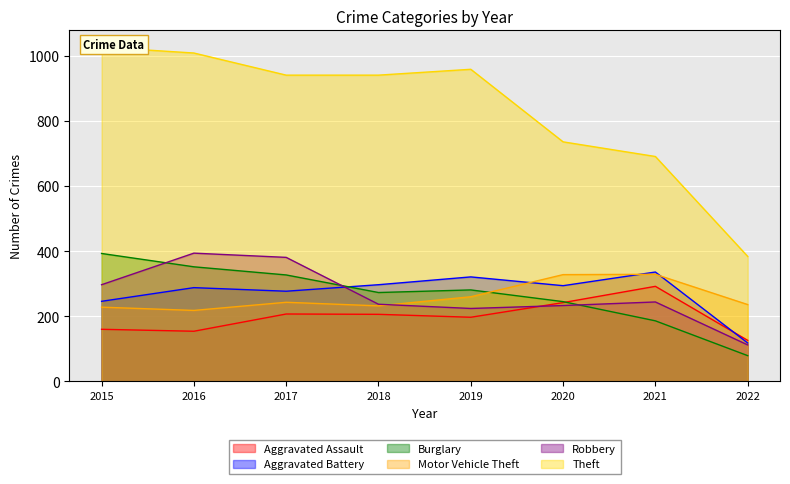

Reading left to right, what are all the values shown in this chart?

Aggravated Assault: 2015=160	2016=154	2017=207	2018=206	2019=197	2020=242	2021=292	2022=126
Aggravated Battery: 2015=246	2016=288	2017=277	2018=297	2019=321	2020=294	2021=336	2022=118
Burglary: 2015=393	2016=352	2017=327	2018=273	2019=281	2020=245	2021=186	2022=79
Motor Vehicle Theft: 2015=228	2016=218	2017=243	2018=232	2019=260	2020=328	2021=329	2022=236
Robbery: 2015=297	2016=394	2017=381	2018=237	2019=224	2020=233	2021=244	2022=112
Theft: 2015=1027	2016=1009	2017=941	2018=941	2019=959	2020=736	2021=691	2022=384